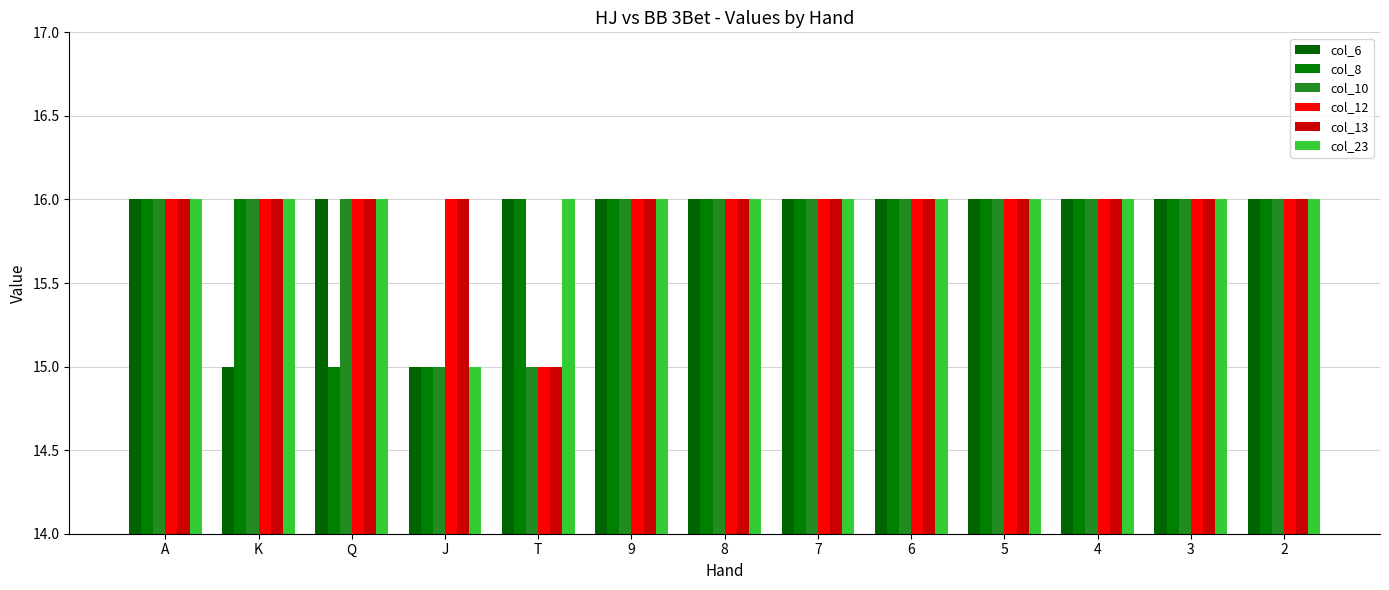

What is the sum of all col_13 values?

207